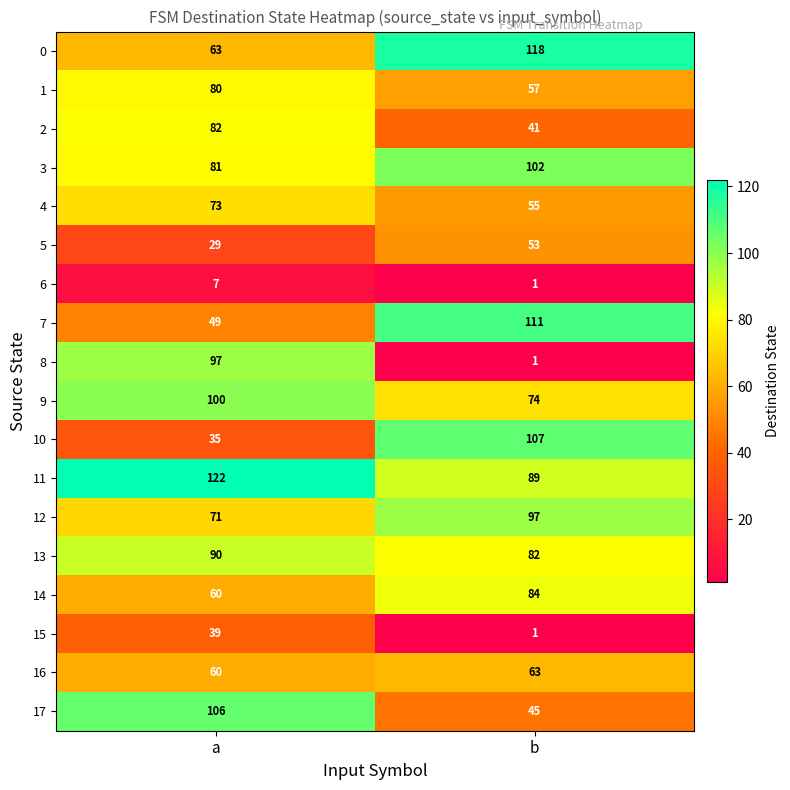

What is the difference between the highest and lowest values at a?

115